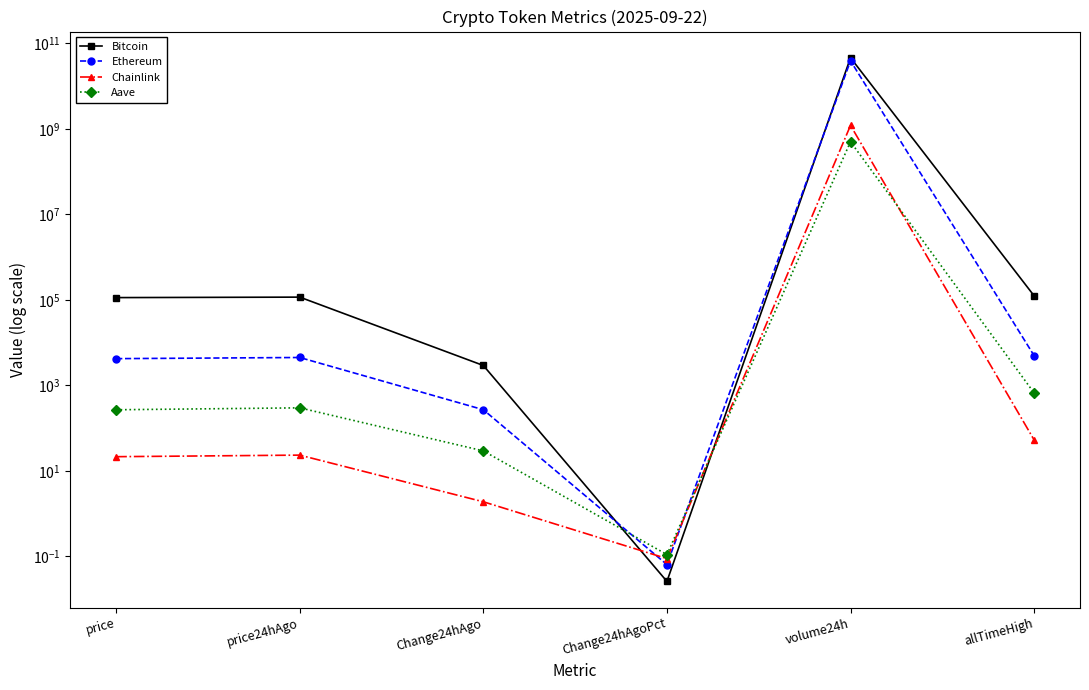

What position from the right is Change24hAgo?

4